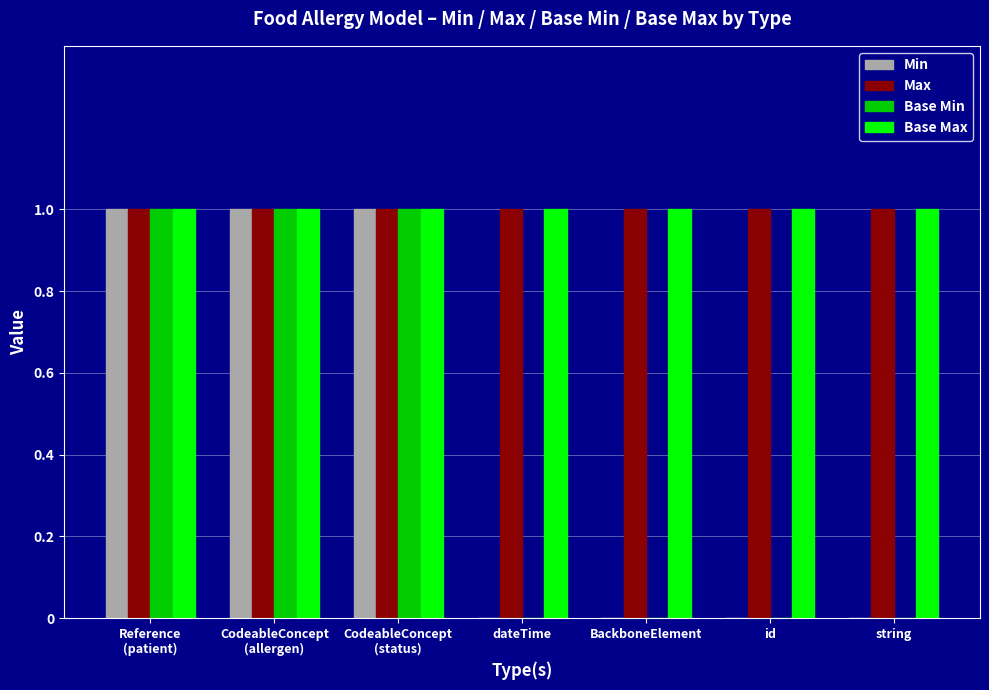

True or false: Max has a value of 1 at id.

True